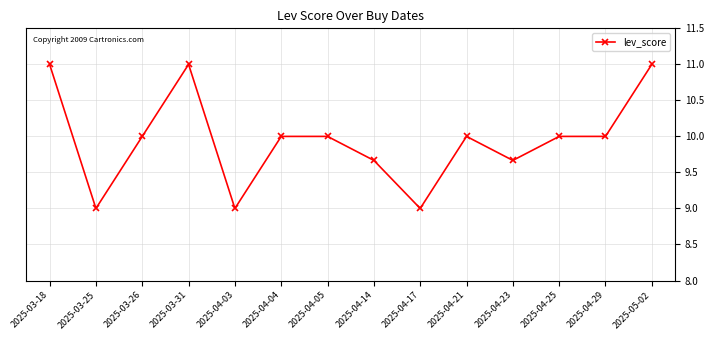

What is the maximum value shown in the chart?

11.0